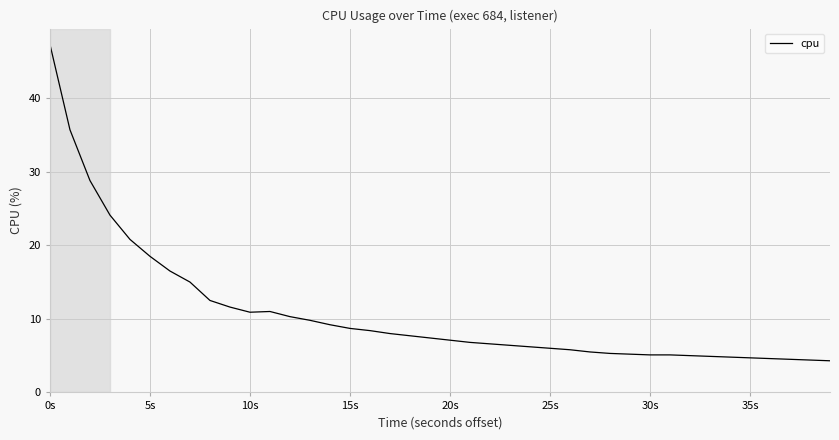

What is the maximum value shown in the chart?

47.3